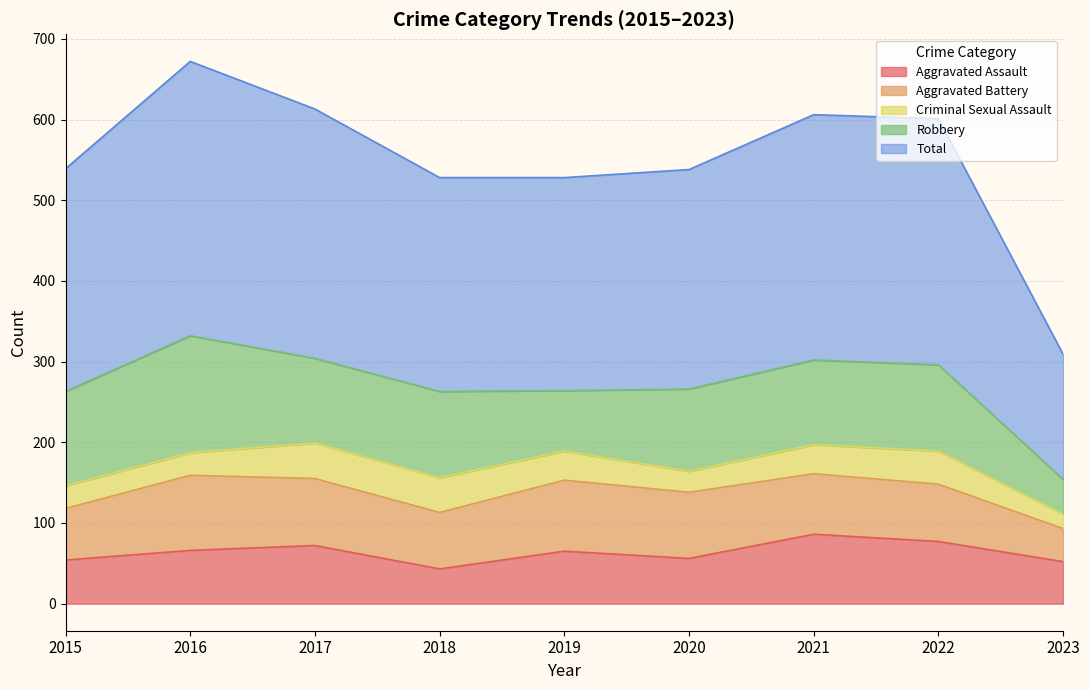

How many distinct data groups are displayed?

5